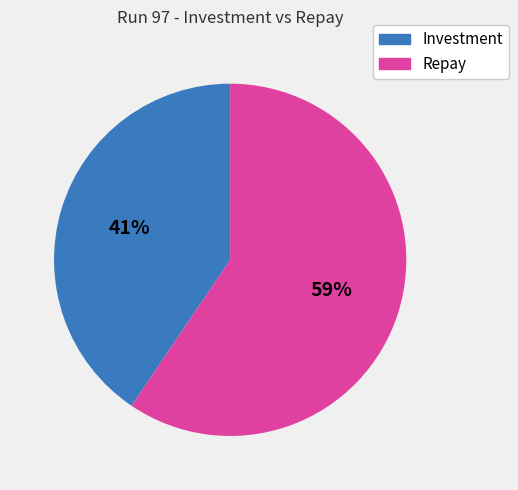

Rank the categories by value from lowest to highest.

Investment, Repay